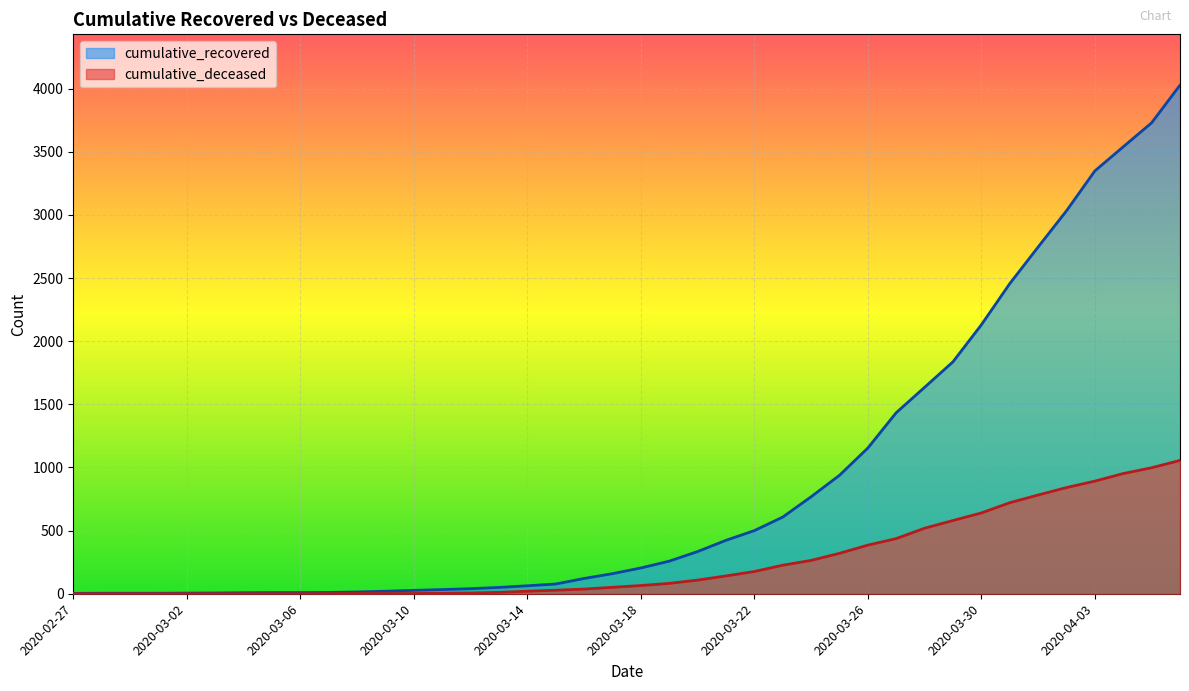

What are all the series names shown in the legend?

cumulative_recovered, cumulative_deceased